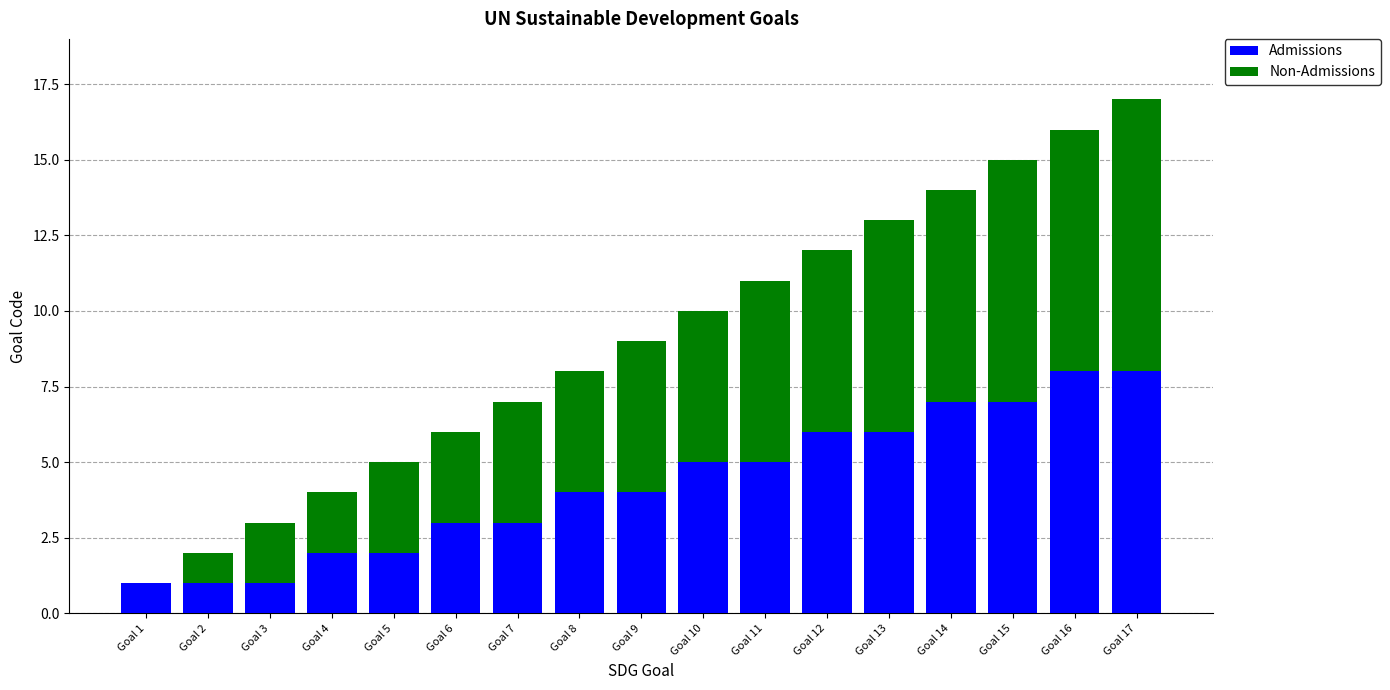

Read the Admissions value at Goal 14.

7